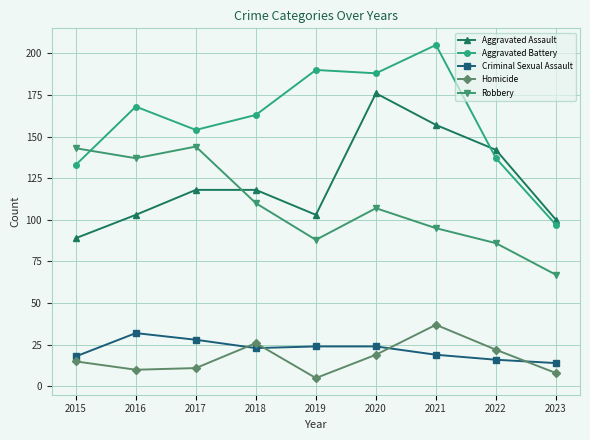

True or false: Aggravated Battery and Aggravated Assault cross at least once.

True